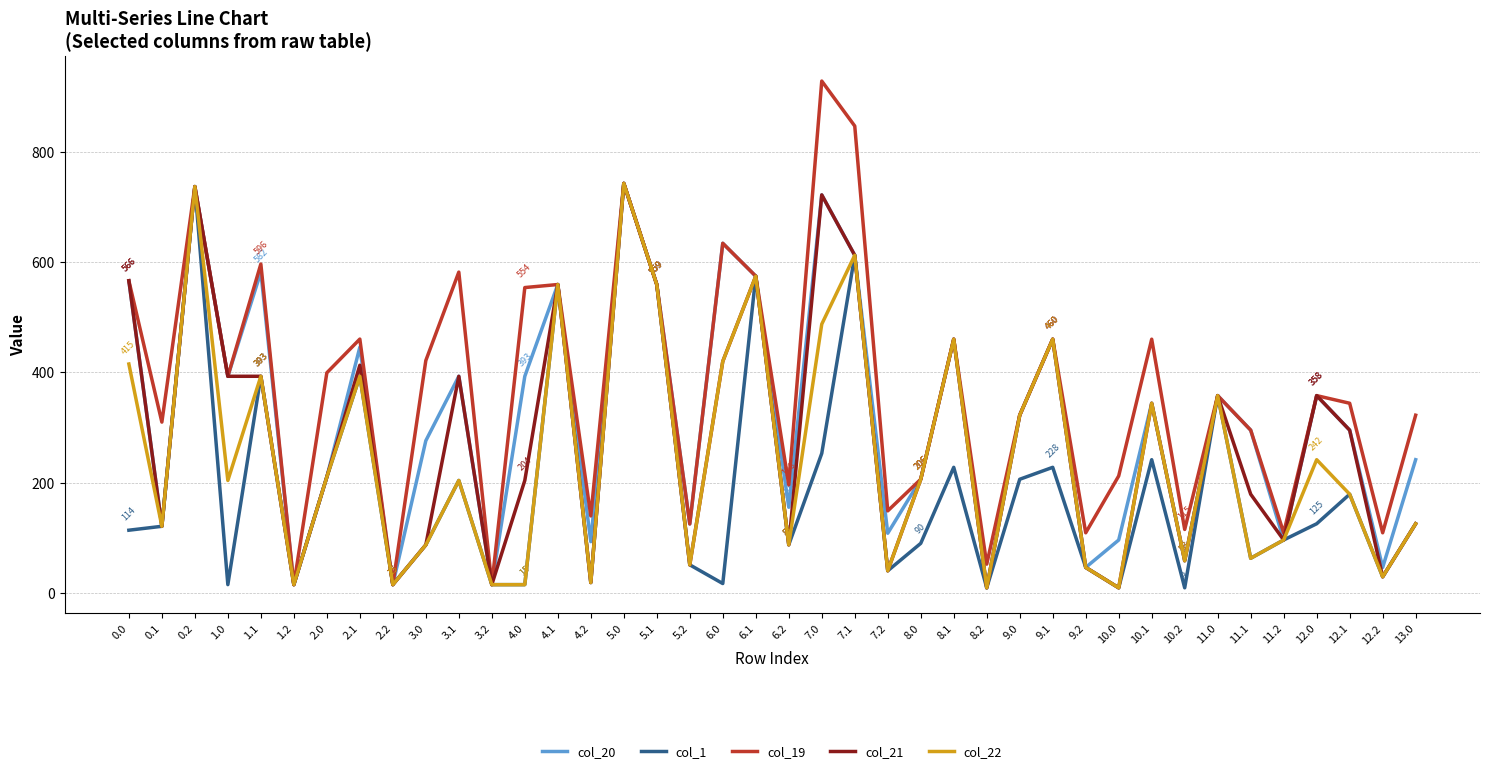

What is the total value across all series at 0.2?

3683.6